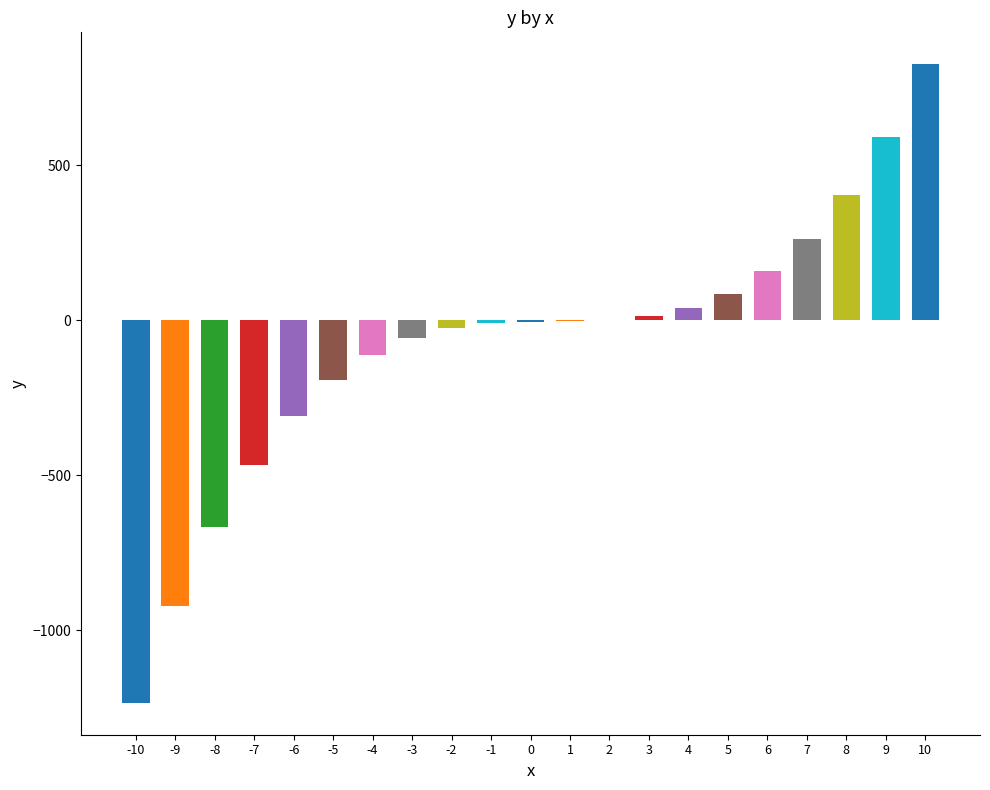

What is the sum of all values?

-1624